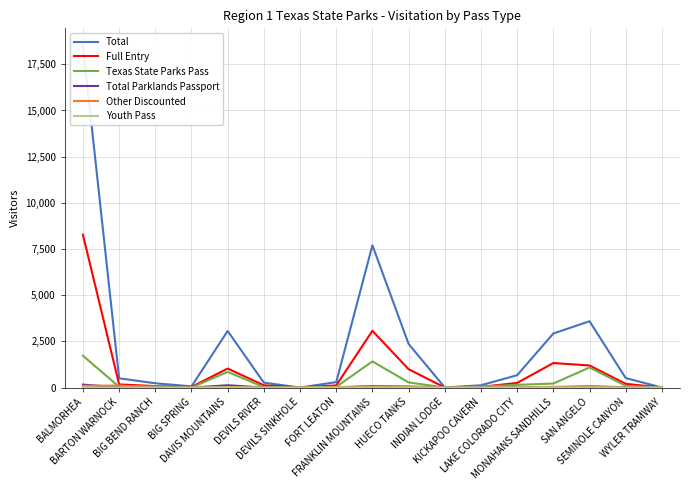

Between HUECO TANKS and SEMINOLE CANYON, which series saw the biggest shift?

Total